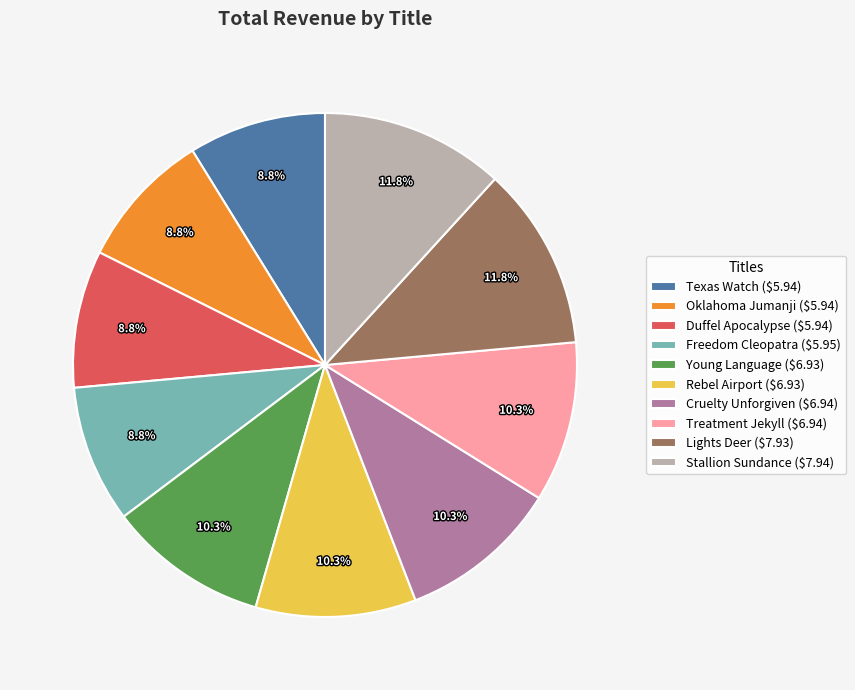

To the nearest percent, what is the average slice percentage?

10%